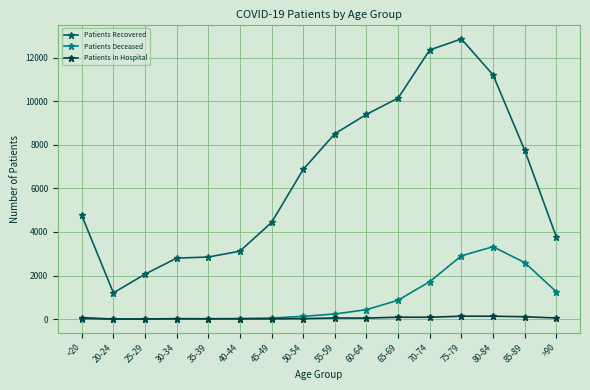

What is the value of the Patients Deceased point at the 1st from the left?

19